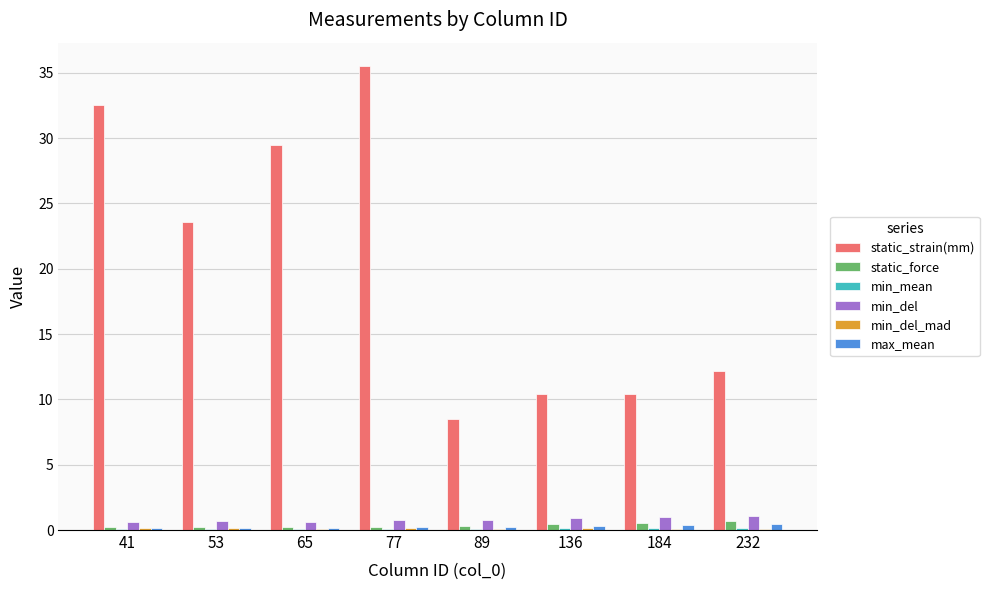

The value of static_strain(mm) at 232 is 7.3. True or false?

False